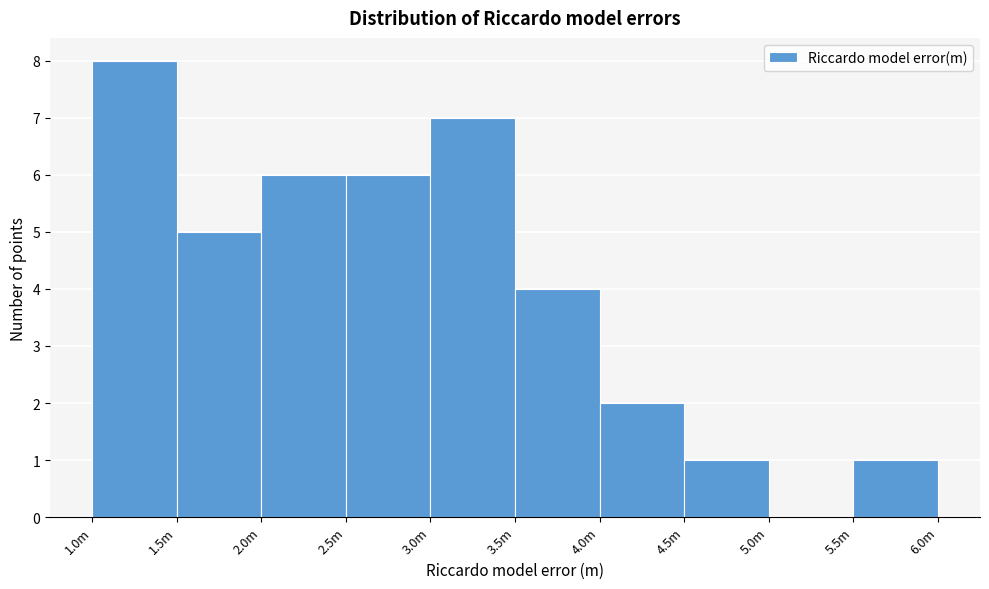

Reading left to right, extract all data points from this chart.

1.0m=8	1.5m=5	2.0m=6	2.5m=6	3.0m=7	3.5m=4	4.0m=2	4.5m=1	5.0m=0	5.5m=1